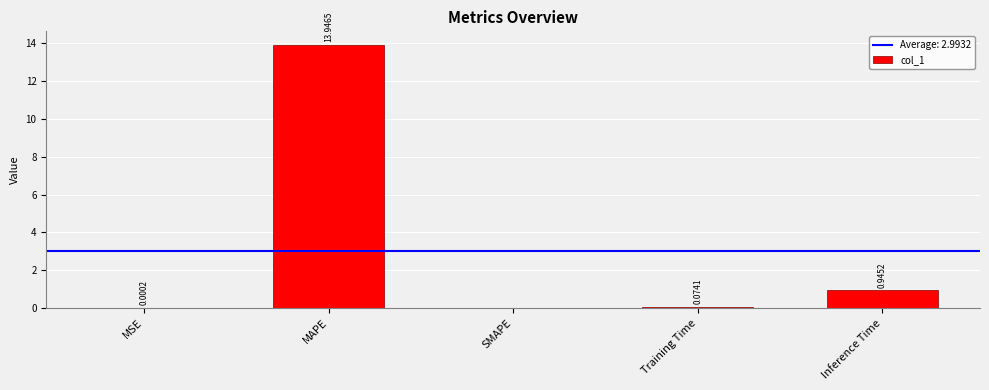

At which label is the value closest to 6?

Inference Time